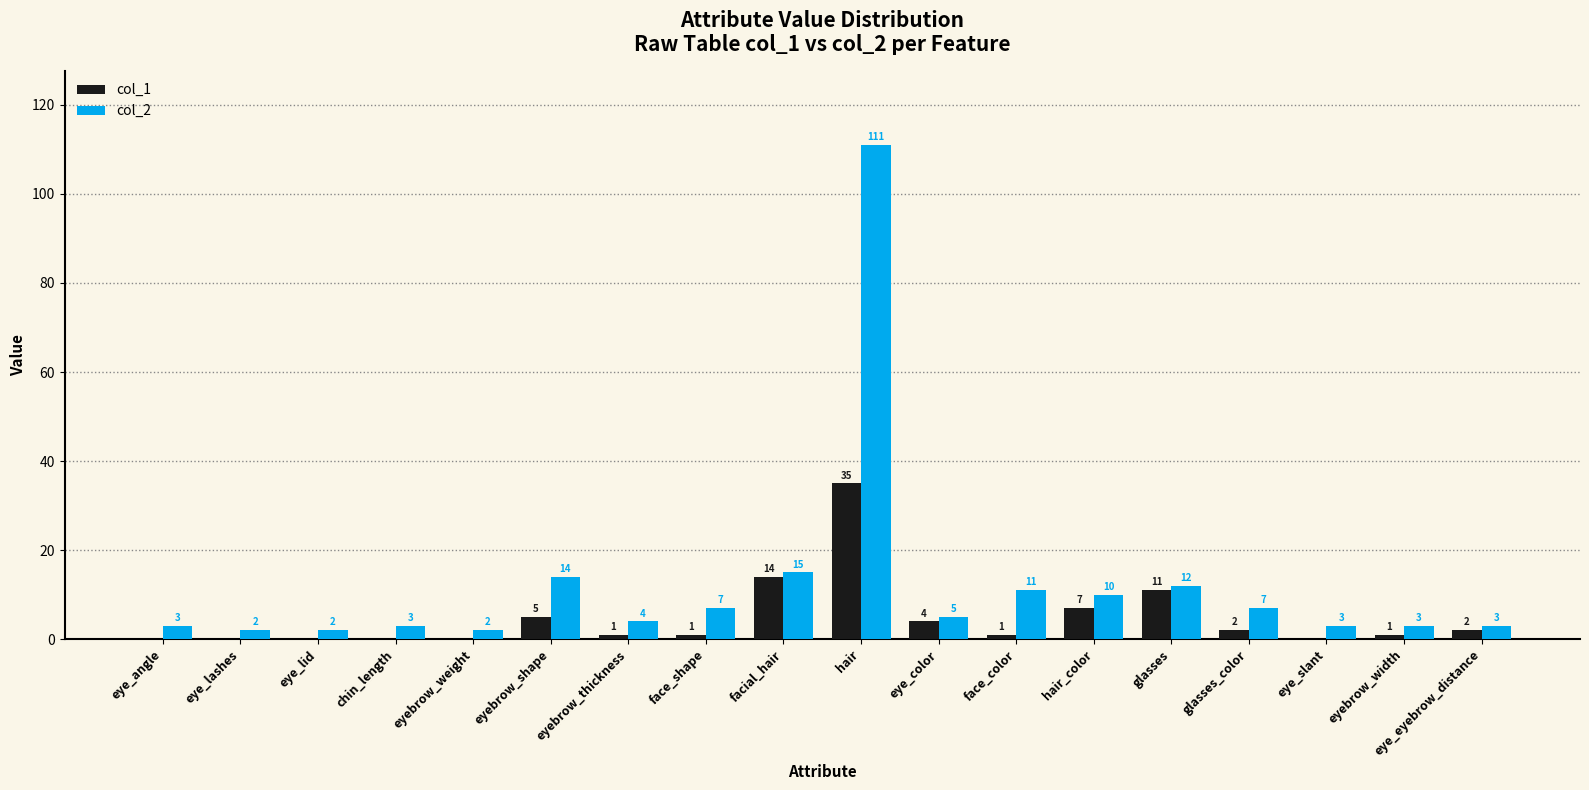

What is the sum of all col_2 values?

217